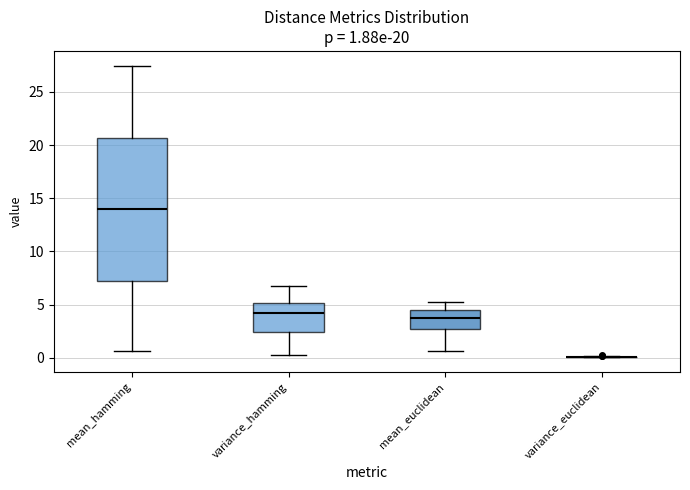

Which box is the tallest, from its lower edge to its upper edge?

mean_hamming